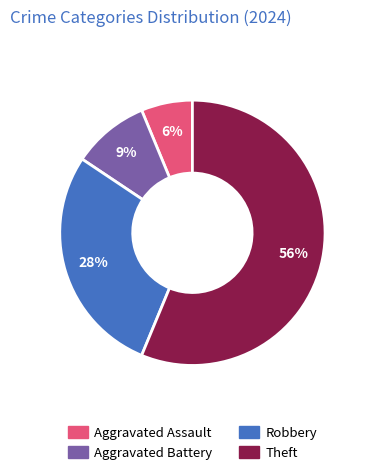

Between Aggravated Battery and Aggravated Assault, which is larger?

Aggravated Battery